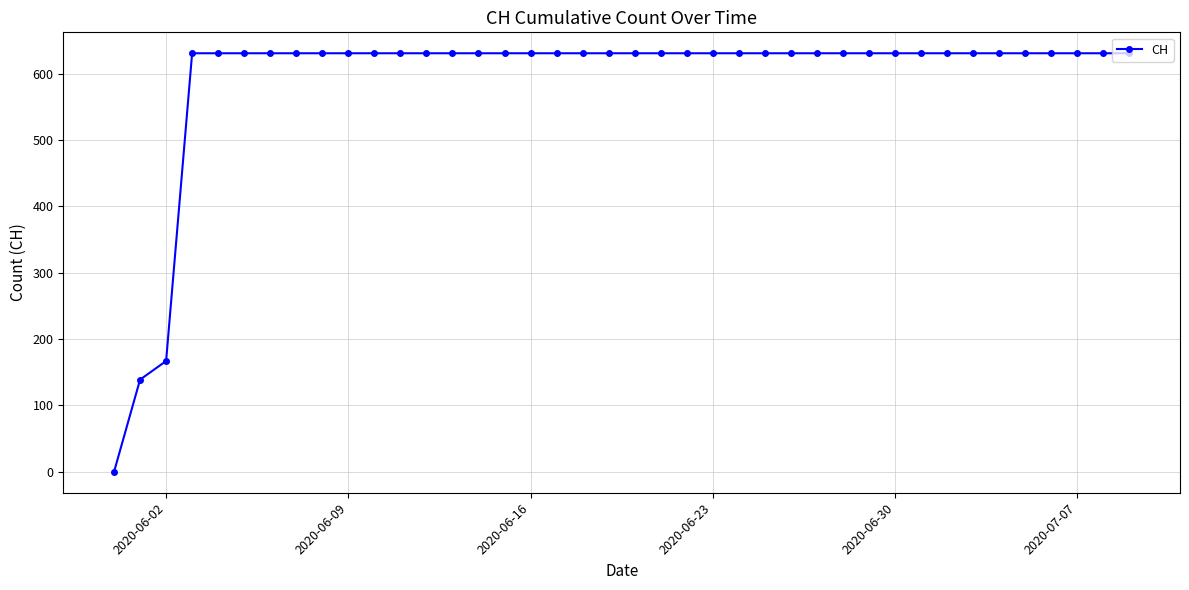

What is the greatest value displayed?

631